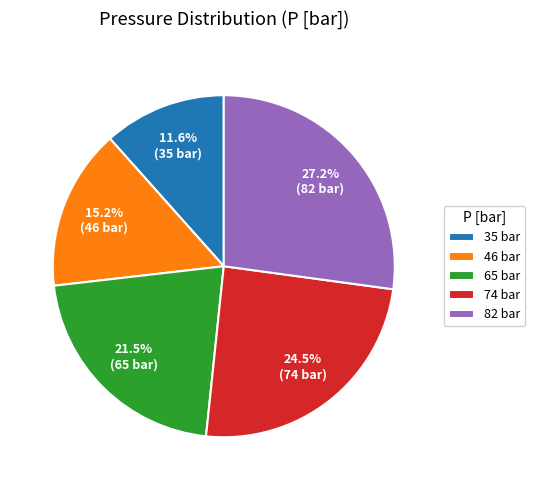

Rank the categories by value from lowest to highest.

35, 46, 65, 74, 82